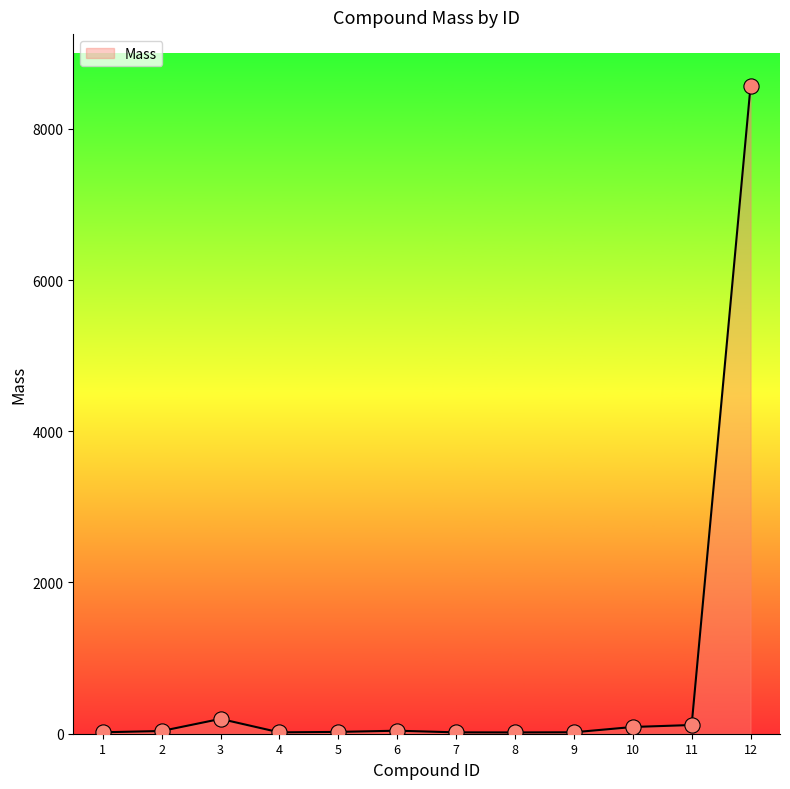

What is the change in value from 4 to 8?

-1.0